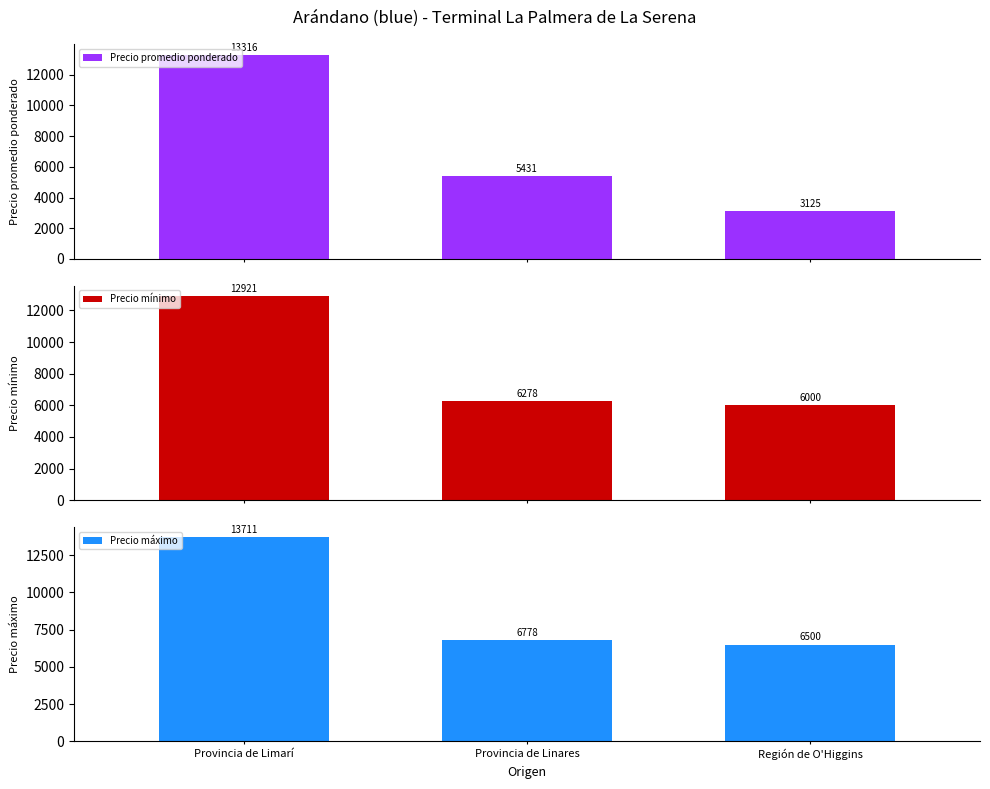

Reading right to left, what are all the values shown in this chart?

Precio promedio ponderado: 3125	5431	13316
Precio mínimo: 6000	6278	12921
Precio máximo: 6500	6778	13711